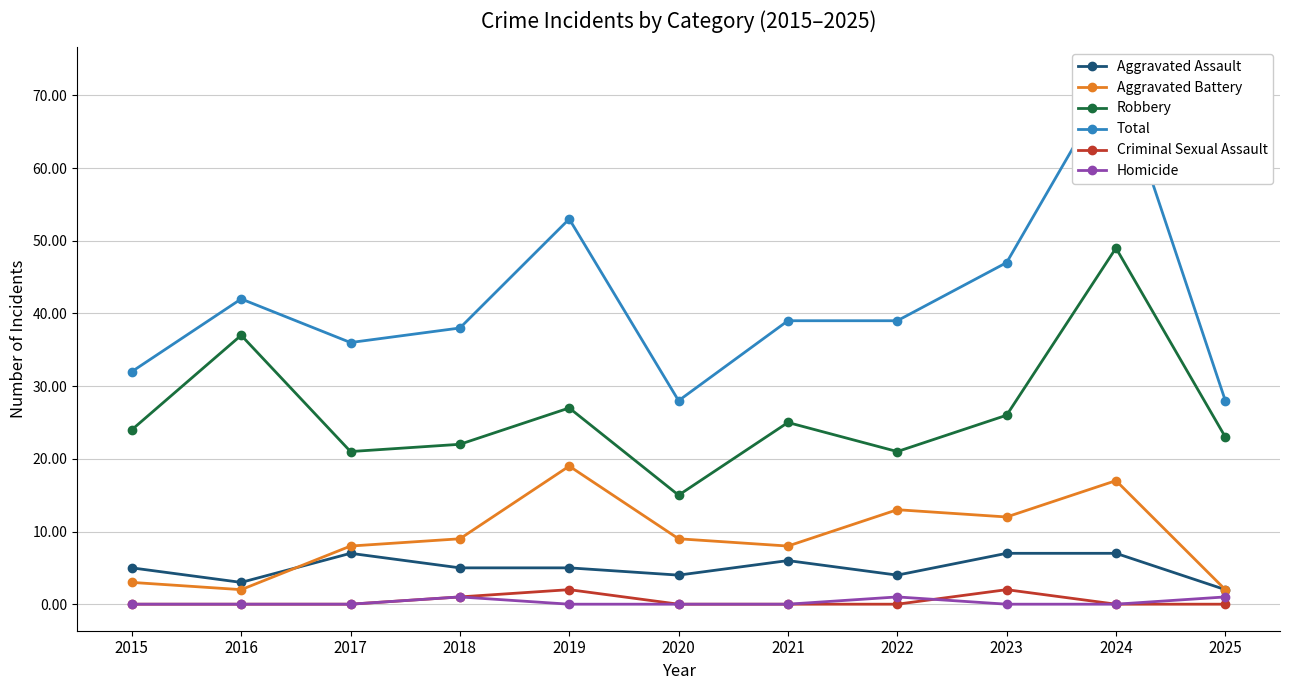

True or false: Criminal Sexual Assault has more than 1 interior local peaks.

True